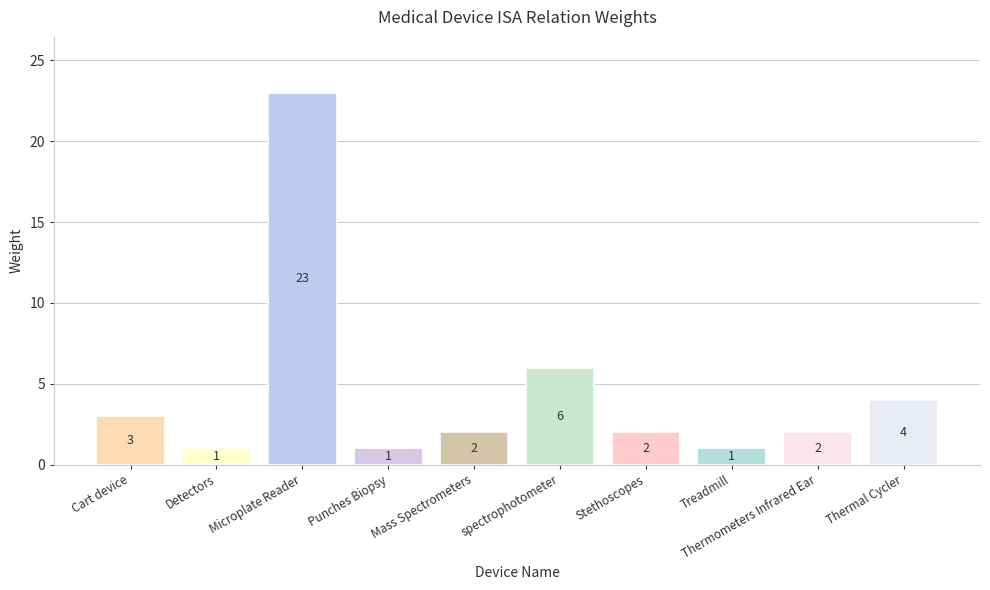

Approximately how many times larger is the value at Cart device compared to Stethoscopes?

1.5